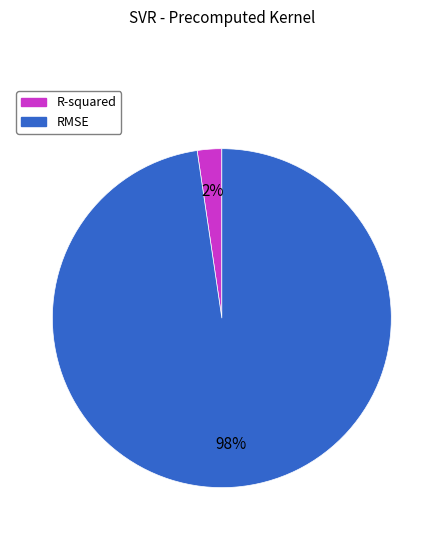

The RMSE slice represents 98% of the pie. True or false?

True